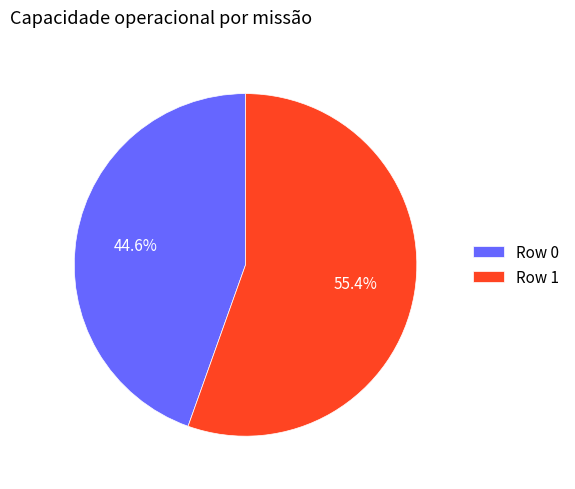

True or false: Row 1 accounts for 45% of the total.

False